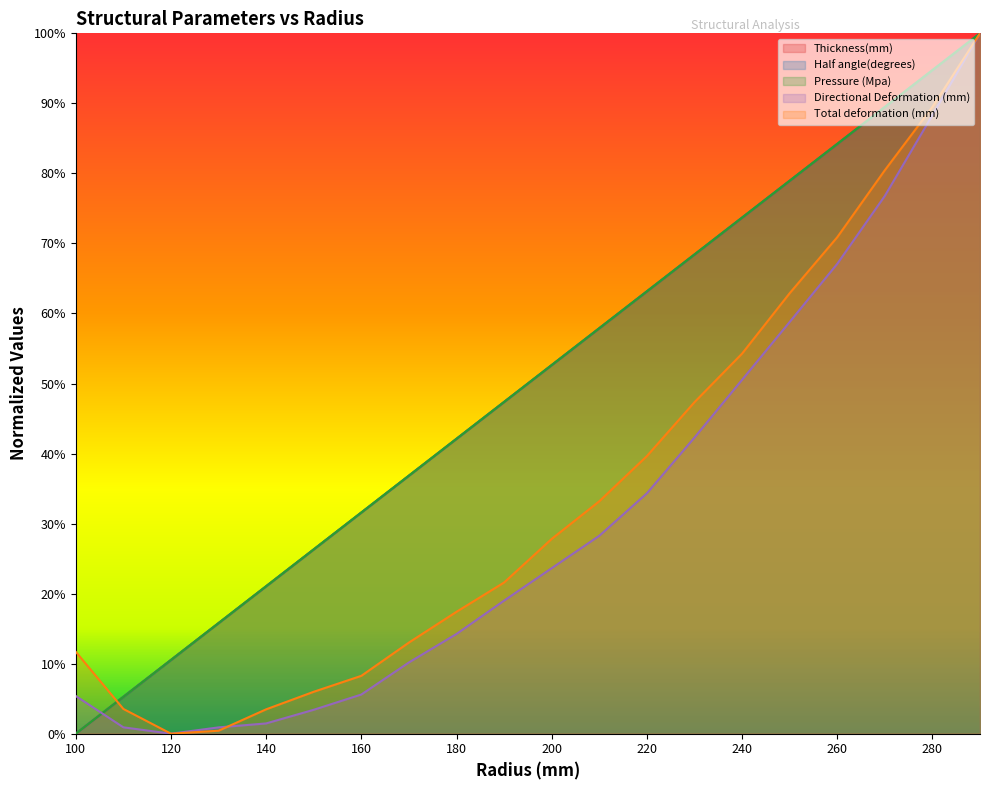

What is the value of the Pressure (Mpa) point at the 7th from the left?

0.3